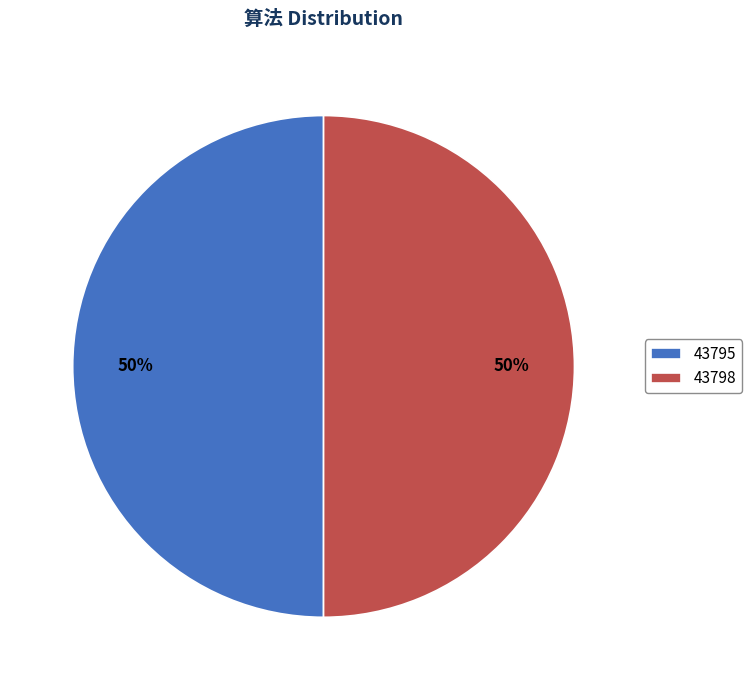

Combined, do 43795 and 43798 account for over 50%?

Yes